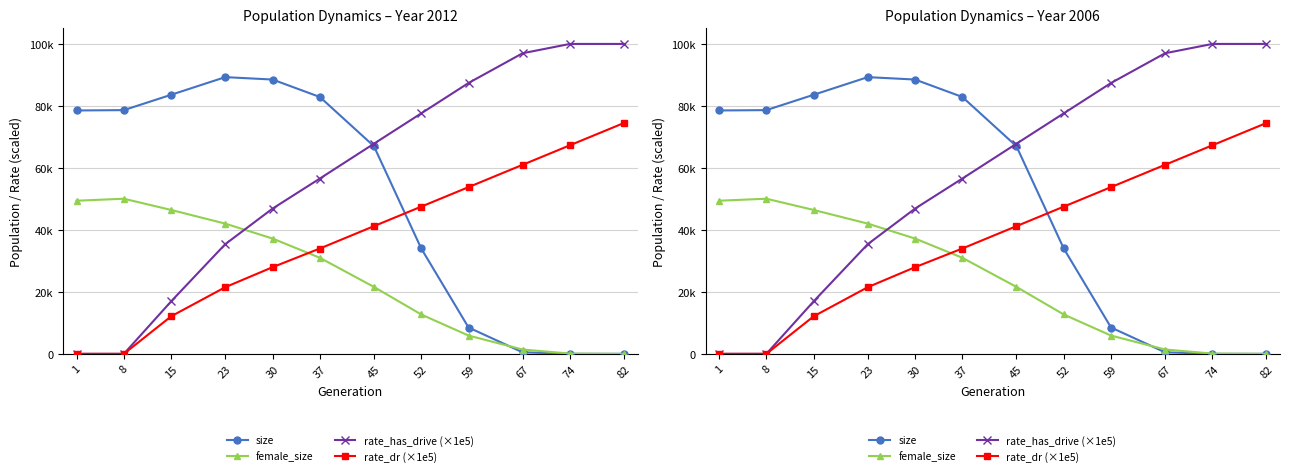

Which category has the lowest value across all series?

82